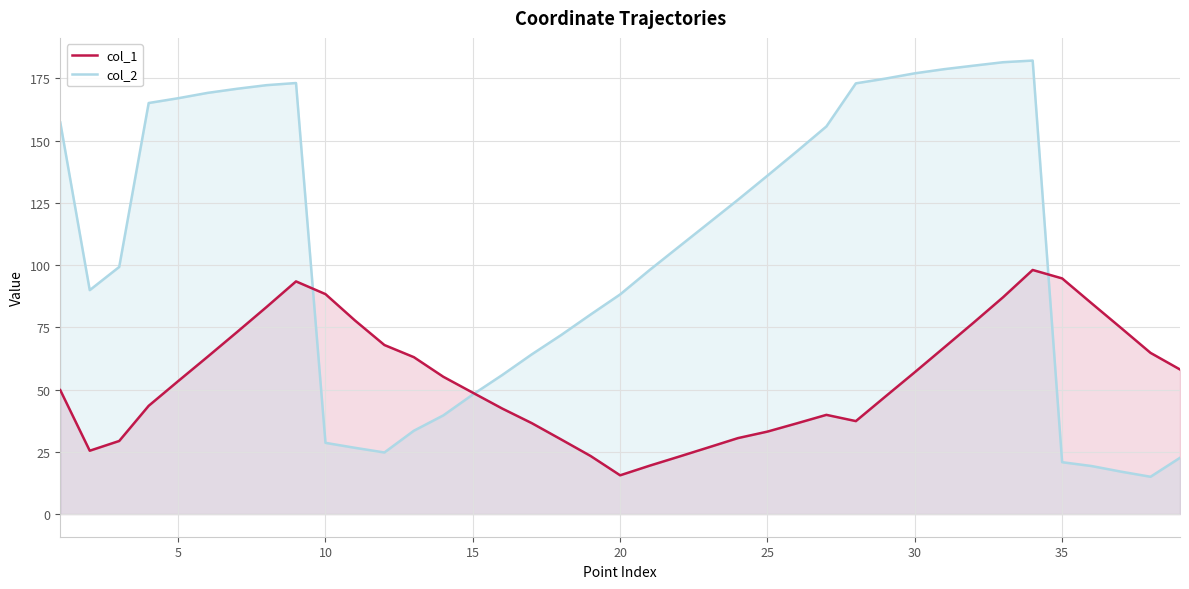

The value of col_1 at 35 is 94.7. True or false?

True